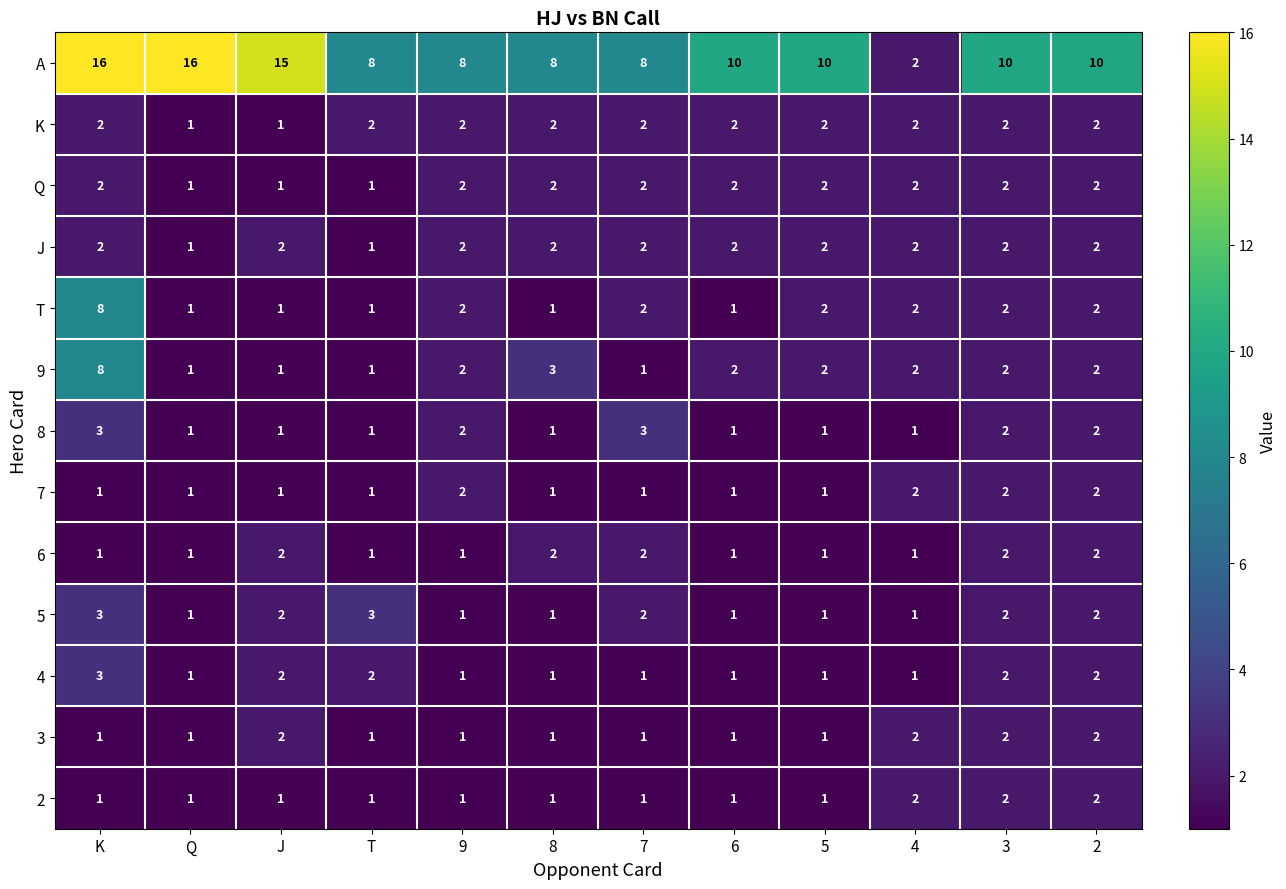

What is the difference between the maximum and second lowest values in the T series?

7